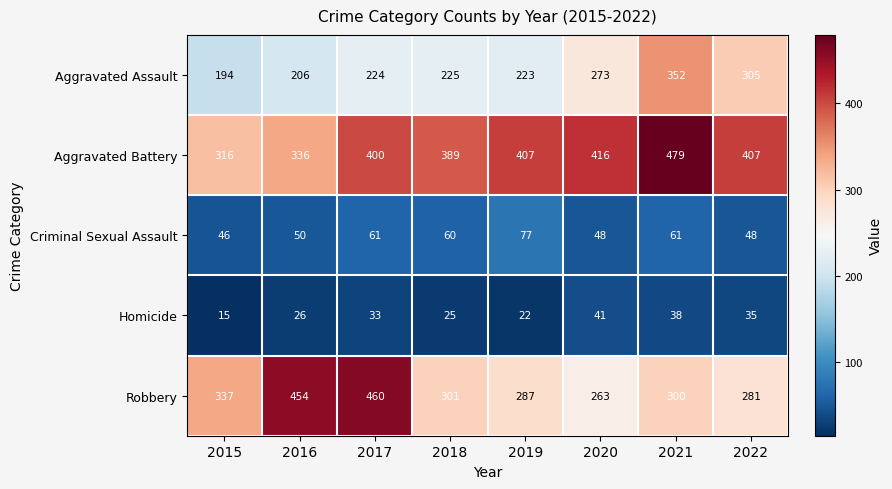

Rank the series at 2017 from lowest to highest value.

Homicide, Criminal Sexual Assault, Aggravated Assault, Aggravated Battery, Robbery